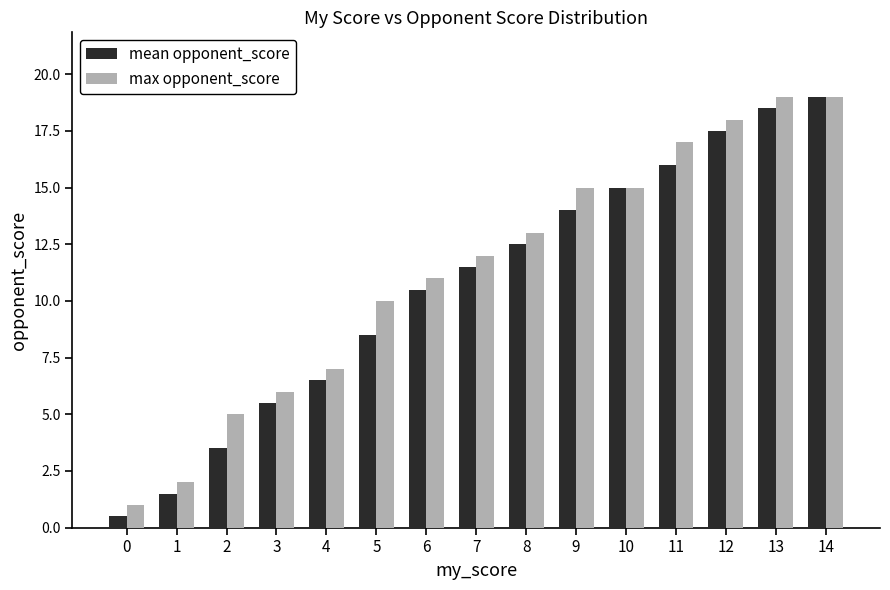

List the labels in order of mean opponent_score value, largest first.

14, 13, 12, 11, 10, 9, 8, 7, 6, 5, 4, 3, 2, 1, 0